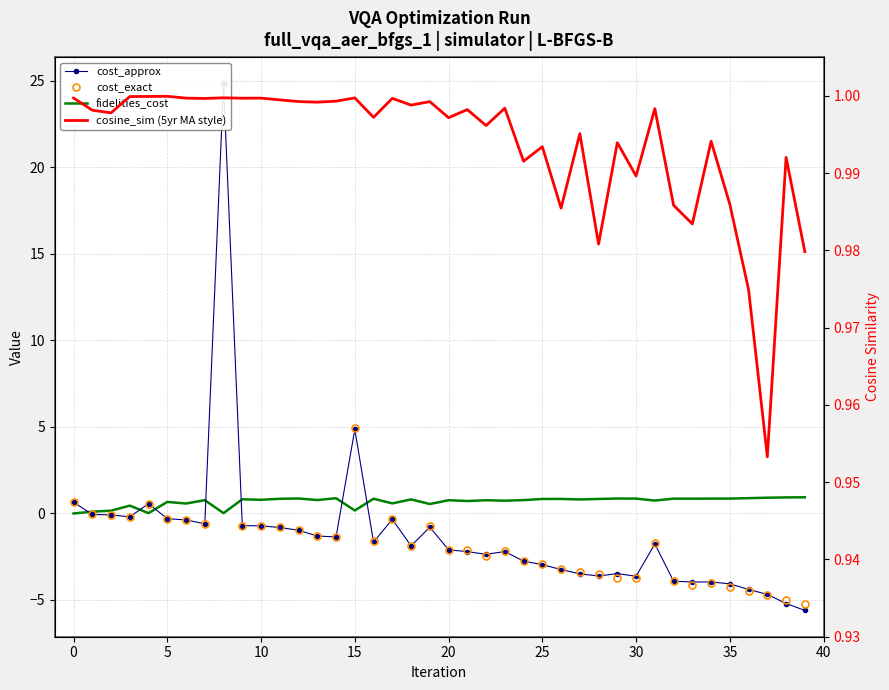

Is this an area chart (filled region under the line)?

No